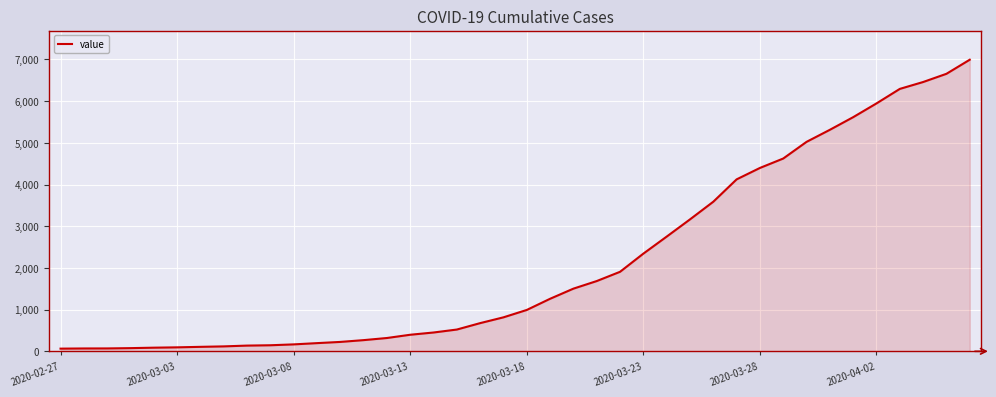

How many lines are shown in the chart?

1